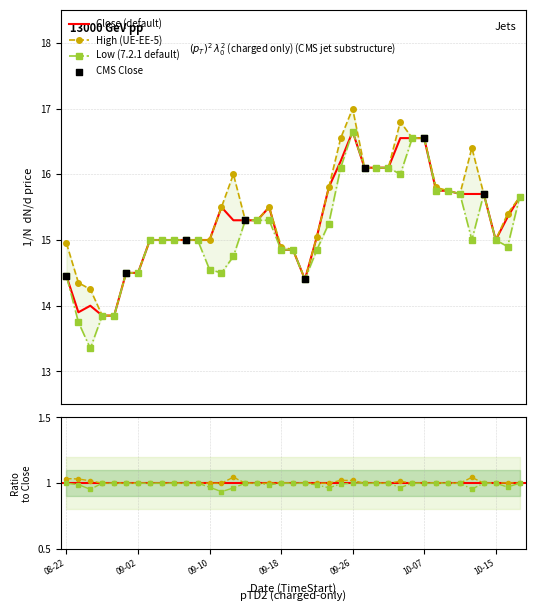

Which series contains the lowest Y value?

Low